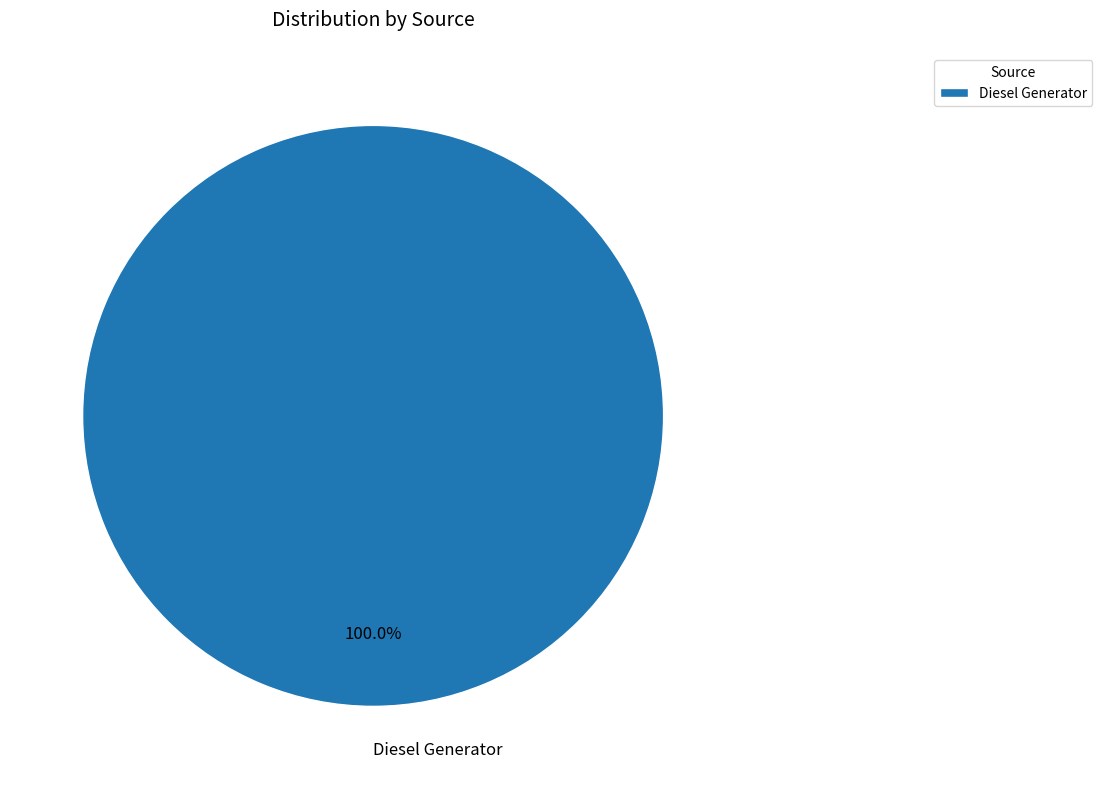

To the nearest percent, what percentage of the pie is Diesel Generator?

100%